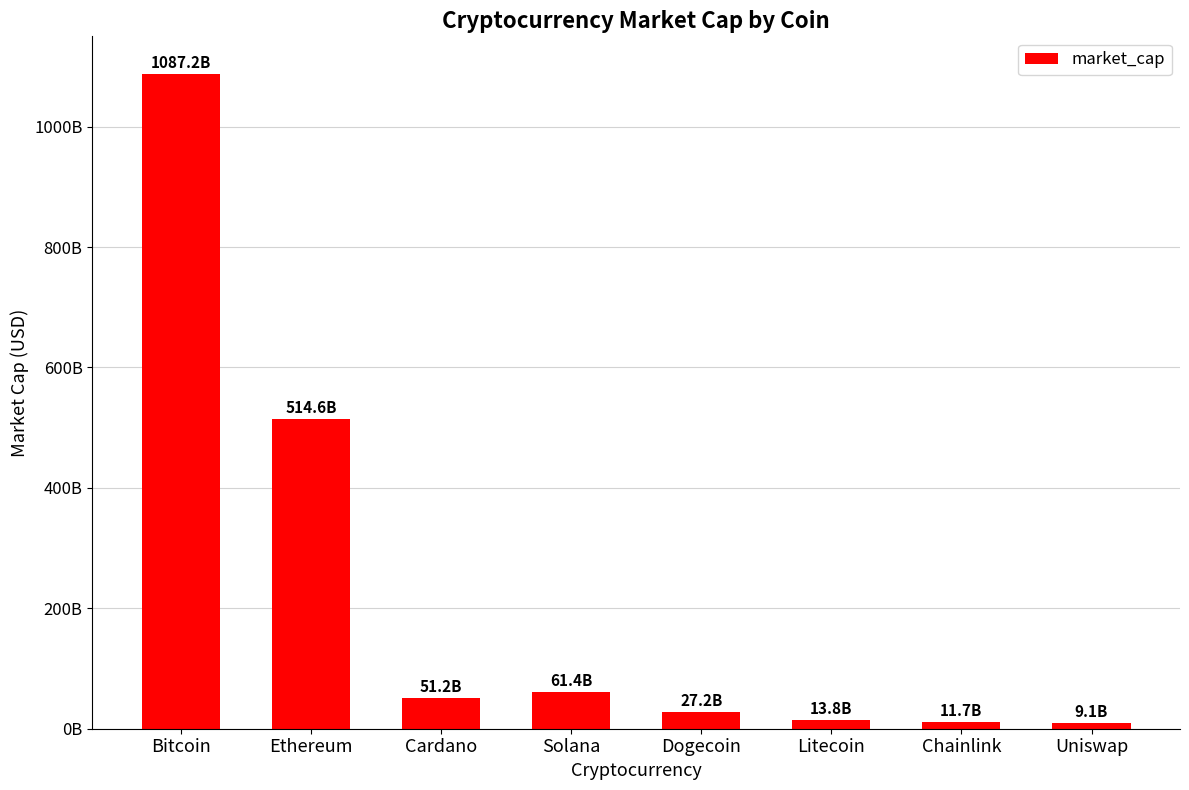

True or false: the data shows 697204412010 at Bitcoin.

False